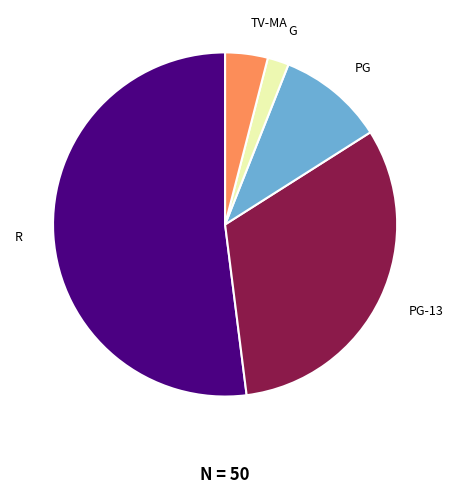

What is the smallest slice in the pie chart?

G